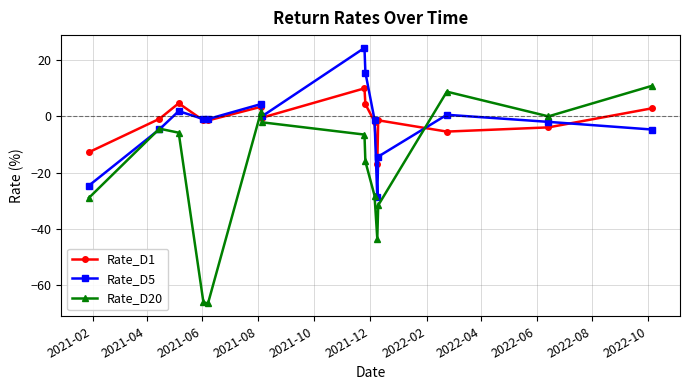

What is the maximum value shown in the chart?

24.3